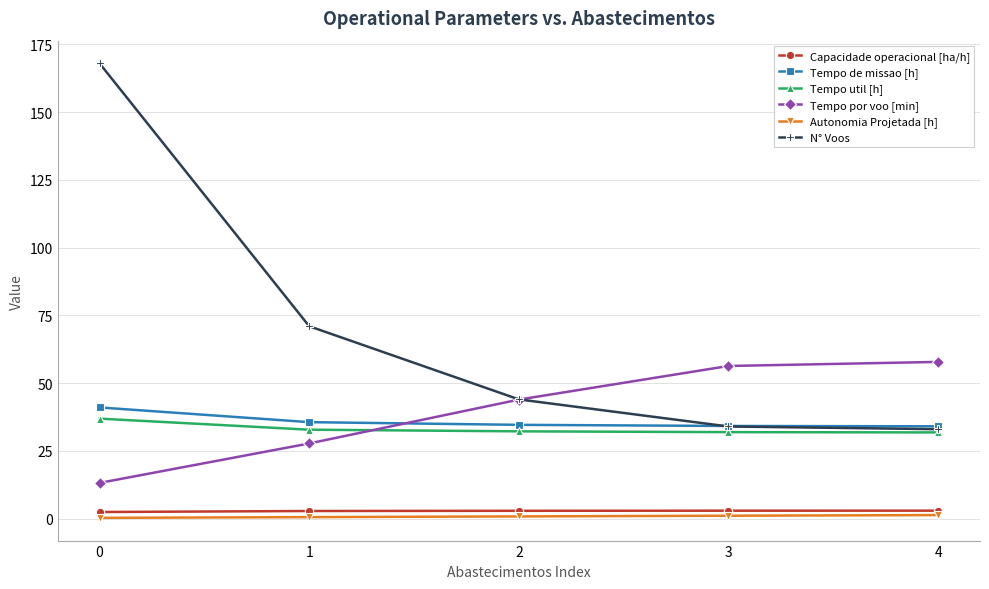

Rank the series at 0 from highest to lowest value.

N° Voos, Tempo de missao [h], Tempo util [h], Tempo por voo [min], Capacidade operacional [ha/h], Autonomia Projetada [h]